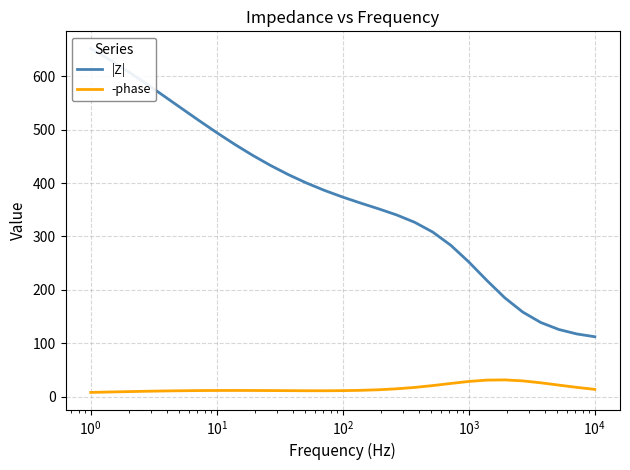

How many distinct data groups are displayed?

2